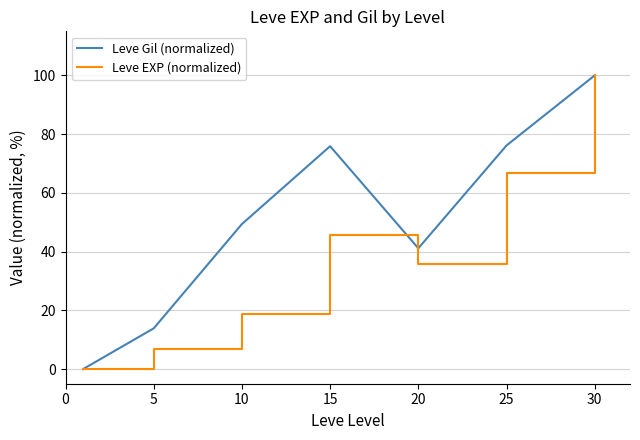

How many interior local peaks does the Leve Gil (normalized) series have?

1